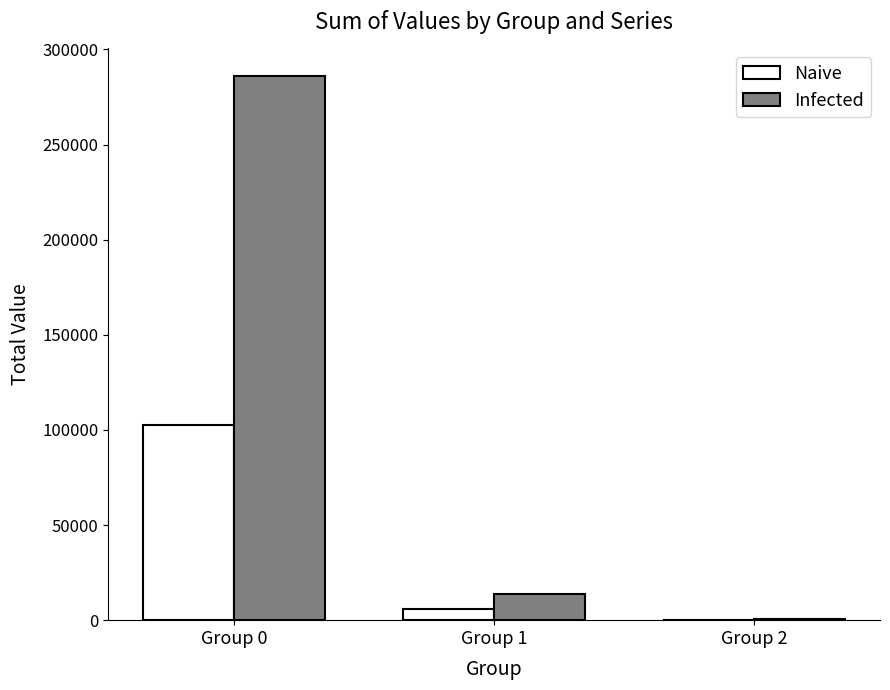

Which category has the highest value in the Infected series?

Group 0